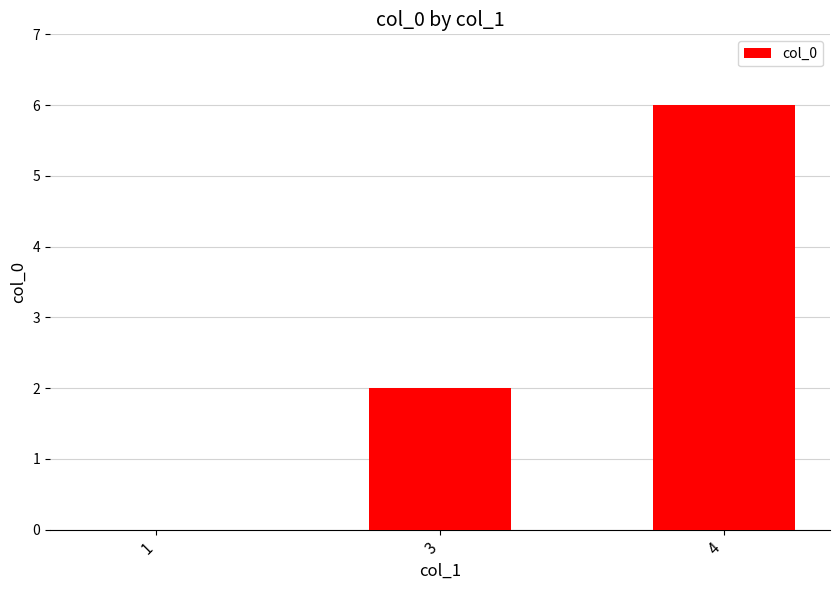

What is the change in value from 1 to 3?

+2